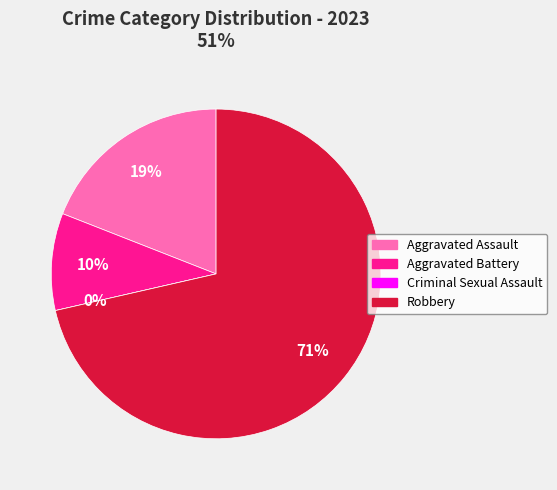

To the nearest percent, what is the combined percentage of Criminal Sexual Assault and Aggravated Battery?

10%